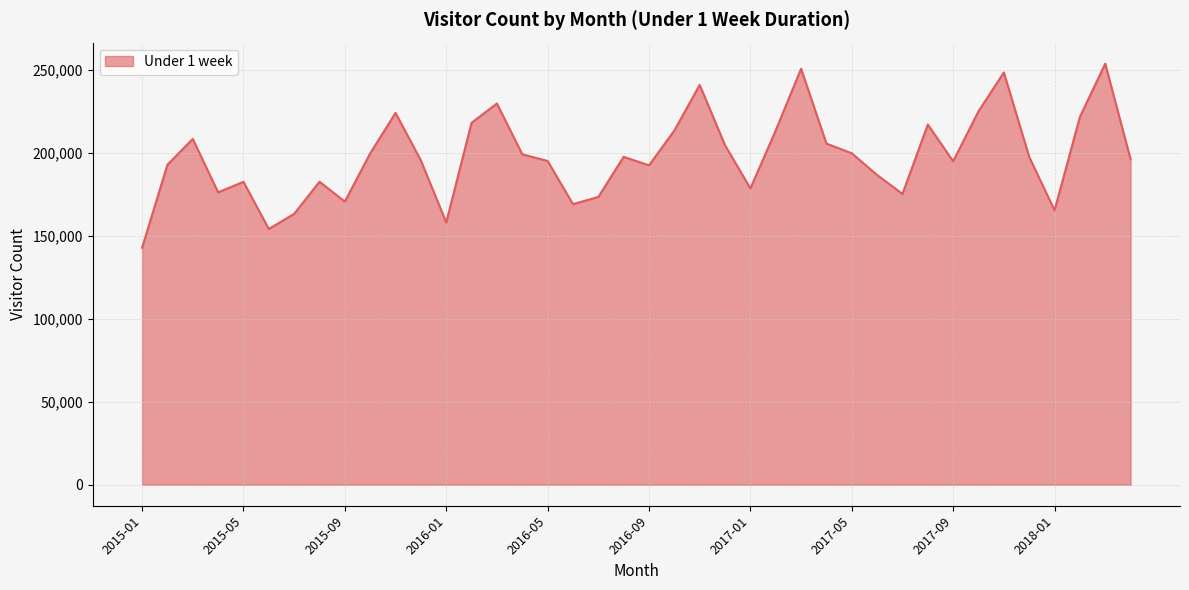

What is the greatest value displayed?

253710